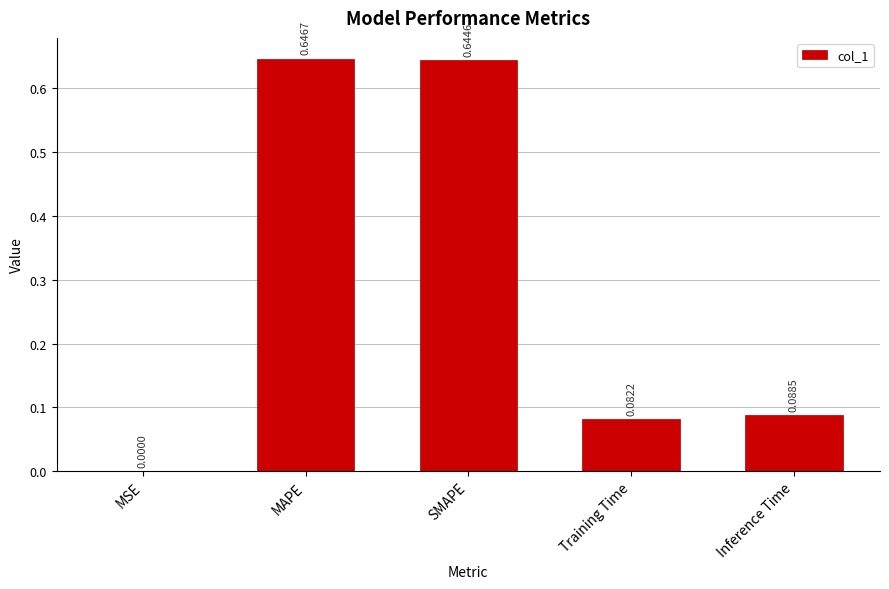

Are the bars horizontal?

No